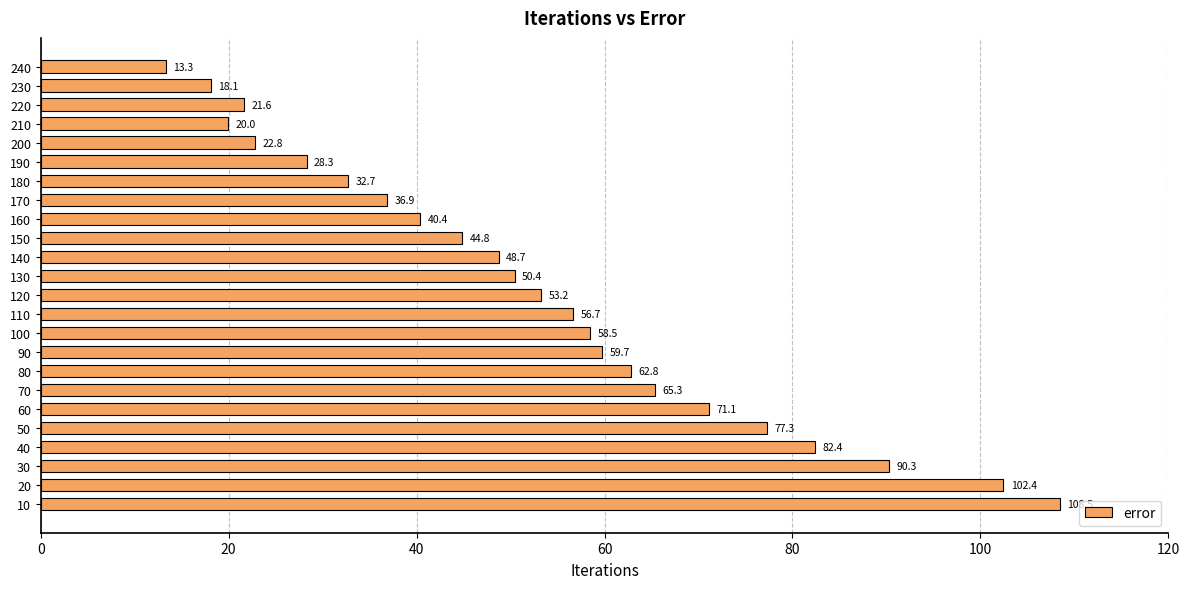

How many data points are less than 53?

12